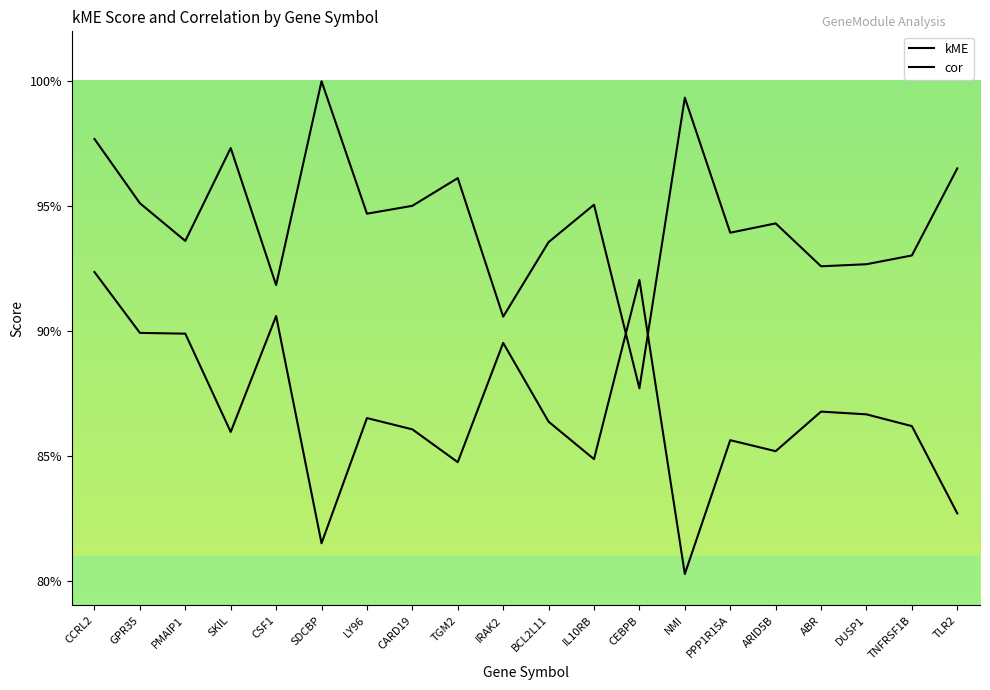

List the labels in order of kME value, smallest first.

CEBPB, IRAK2, CSF1, ABR, DUSP1, TNFRSF1B, BCL2L11, PMAIP1, PPP1R15A, ARID5B, LY96, CARD19, IL10RB, GPR35, TGM2, TLR2, SKIL, CCRL2, NMI, SDCBP